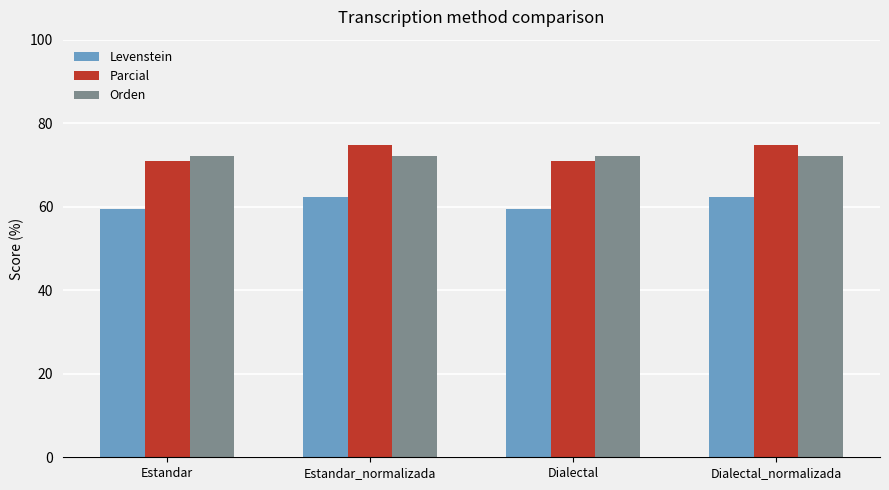

True or false: Orden has a value of 124.7 at Estandar_normalizada.

False